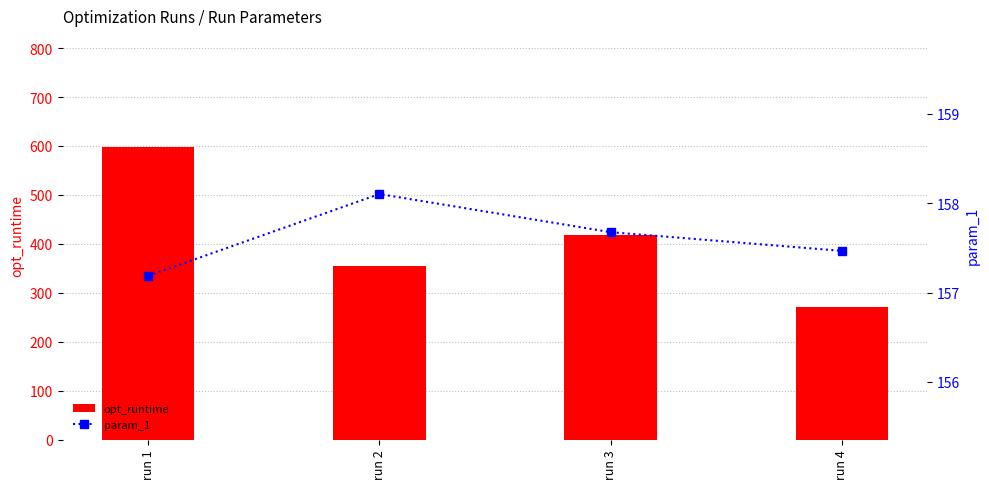

What are all the series names shown in the legend?

opt_runtime, param_1